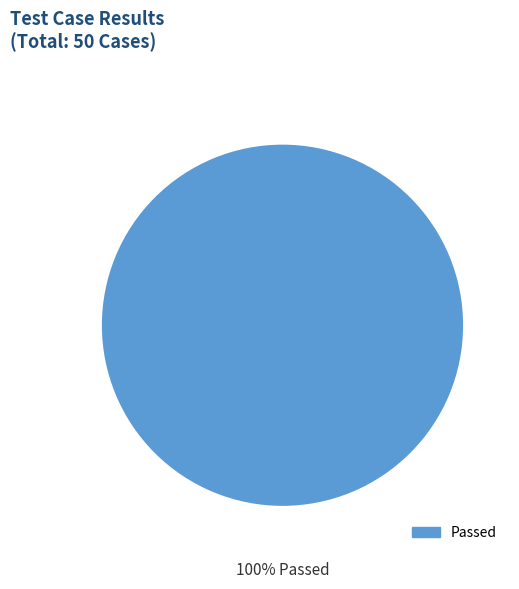

Is there any slice that represents more than half of the pie?

Yes